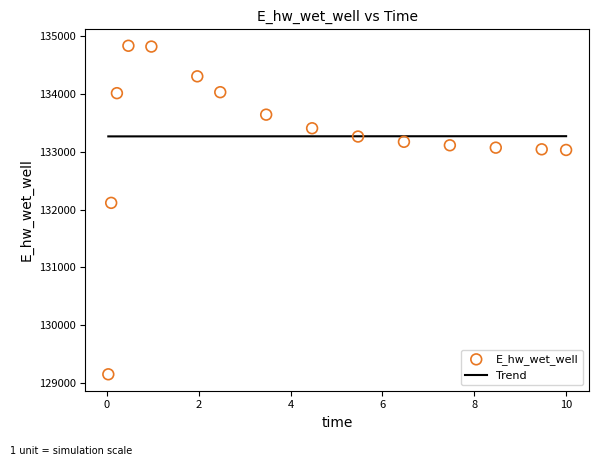

What Y value in the scatter plot is closest to 131992?

132116.7